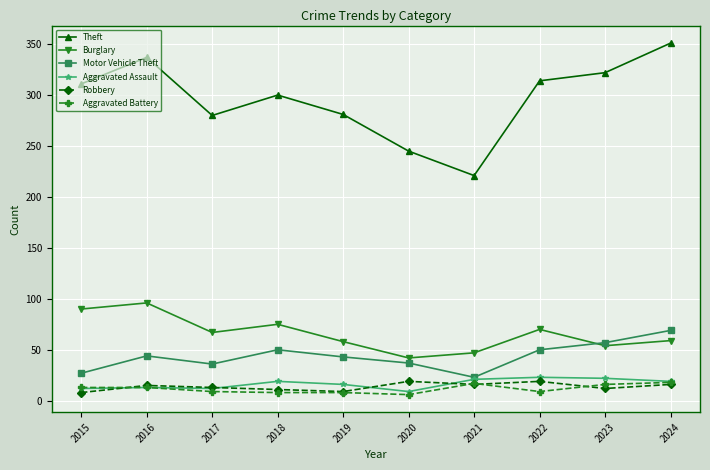

True or false: Theft and Robbery cross at least once.

False